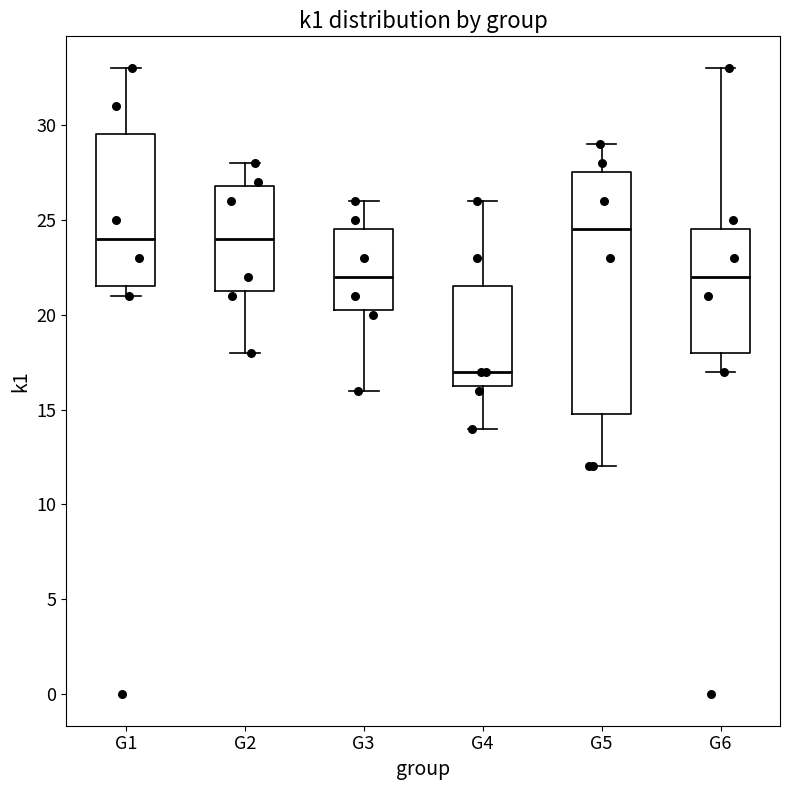

Comparing the boxes themselves (not the whiskers), which one is the tallest?

G5